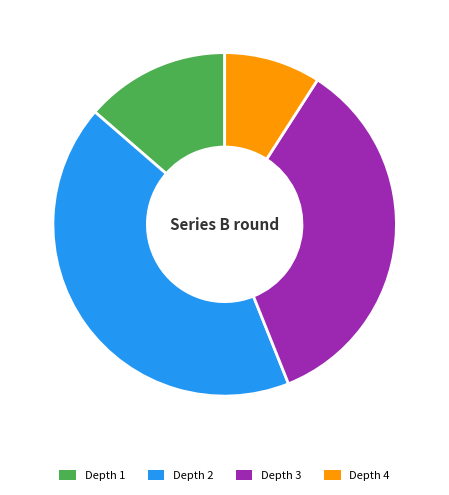

Which has a higher value, Depth 4 or Depth 2?

Depth 2